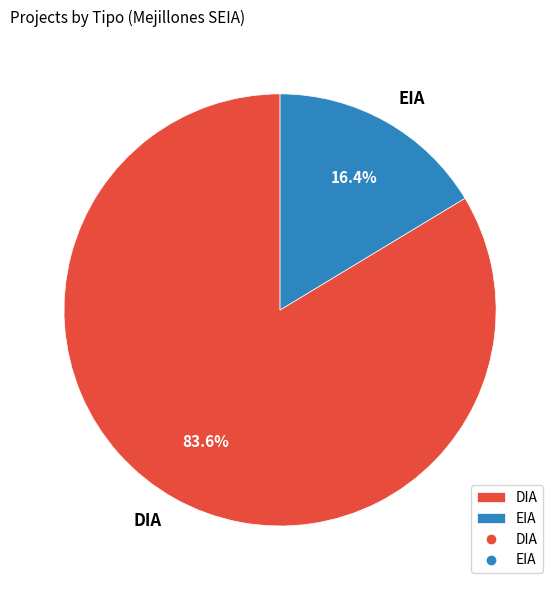

What percentage is the DIA slice, to the nearest percent?

84%